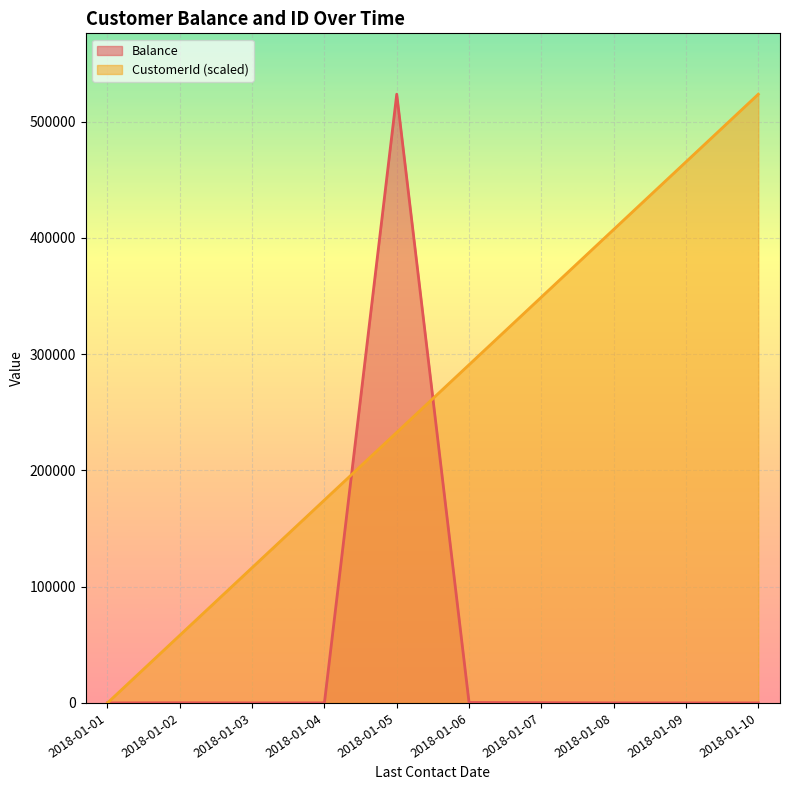

How many data points does each series have?

10